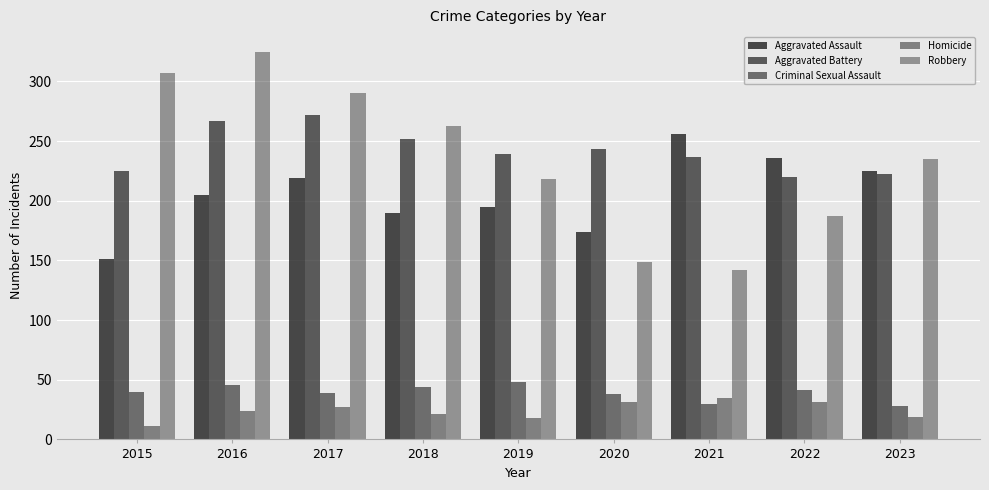

Between 2022 and 2019, which is larger?

2022